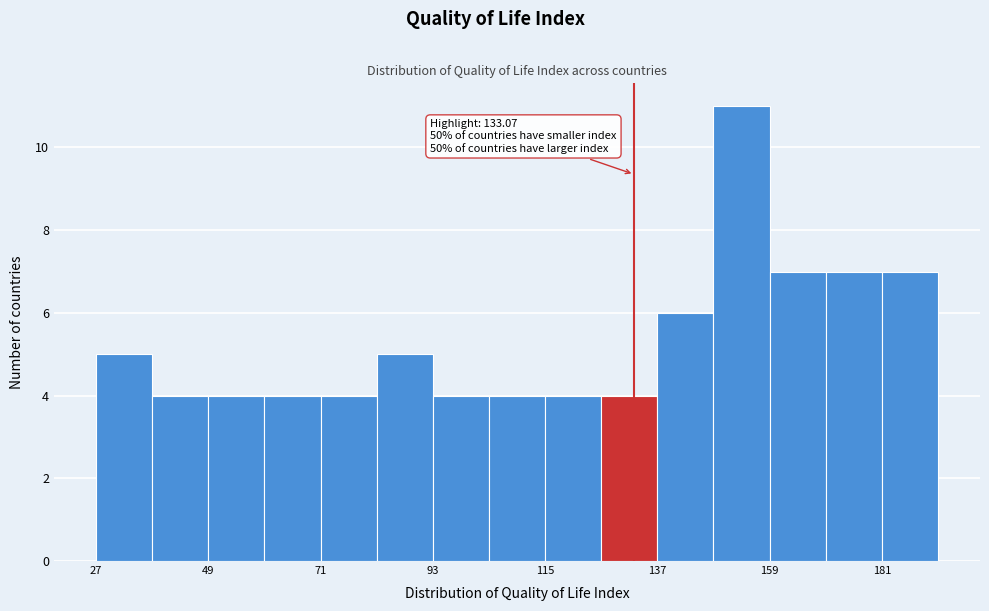

Around what value on the x-axis is the tallest bar? Give the approximate position of its centre, as read against the axis.

155